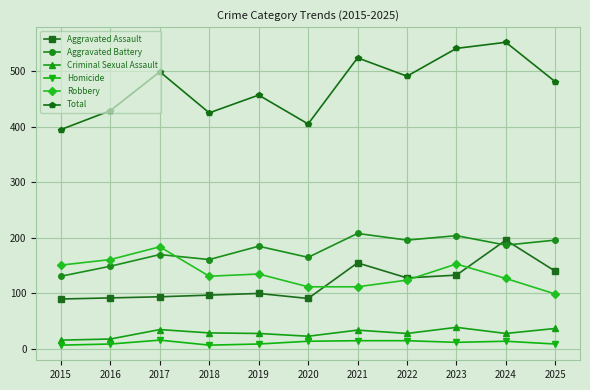

Which series has the largest total across all categories?

Total